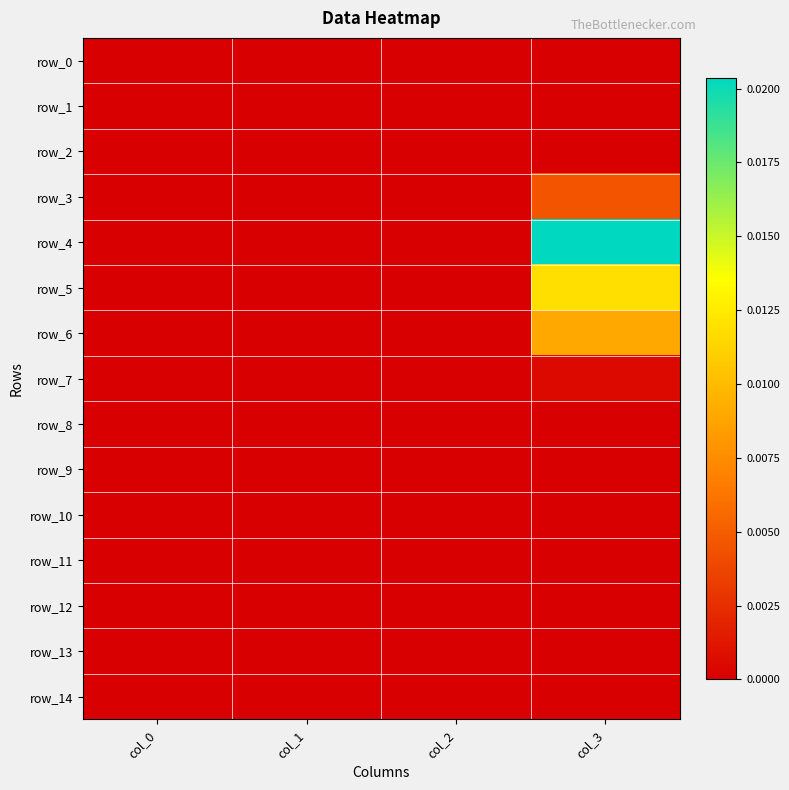

The row_3 series shows 0.0 at col_1. True or false?

True